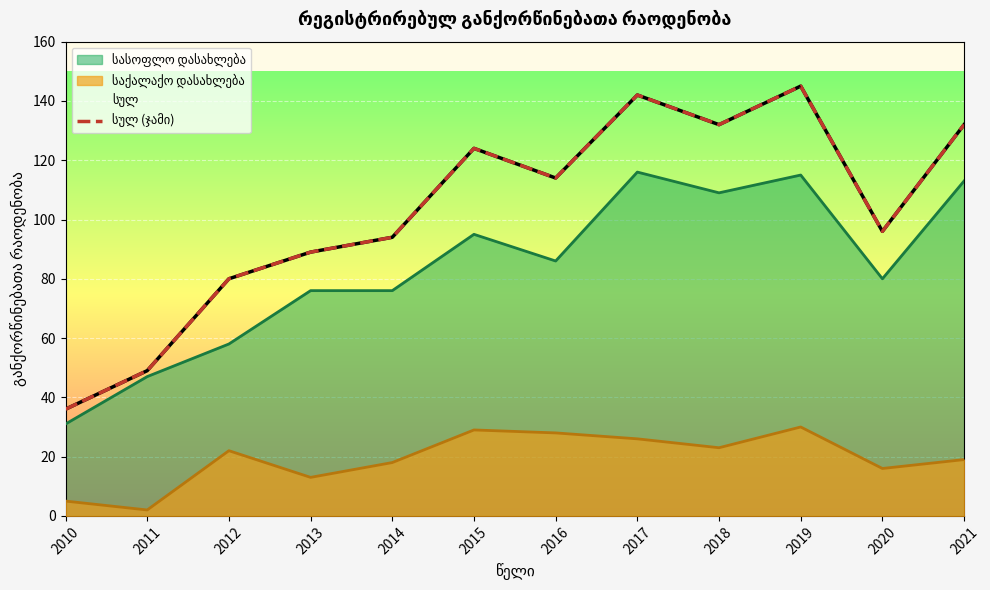

What is the greatest value displayed?

145